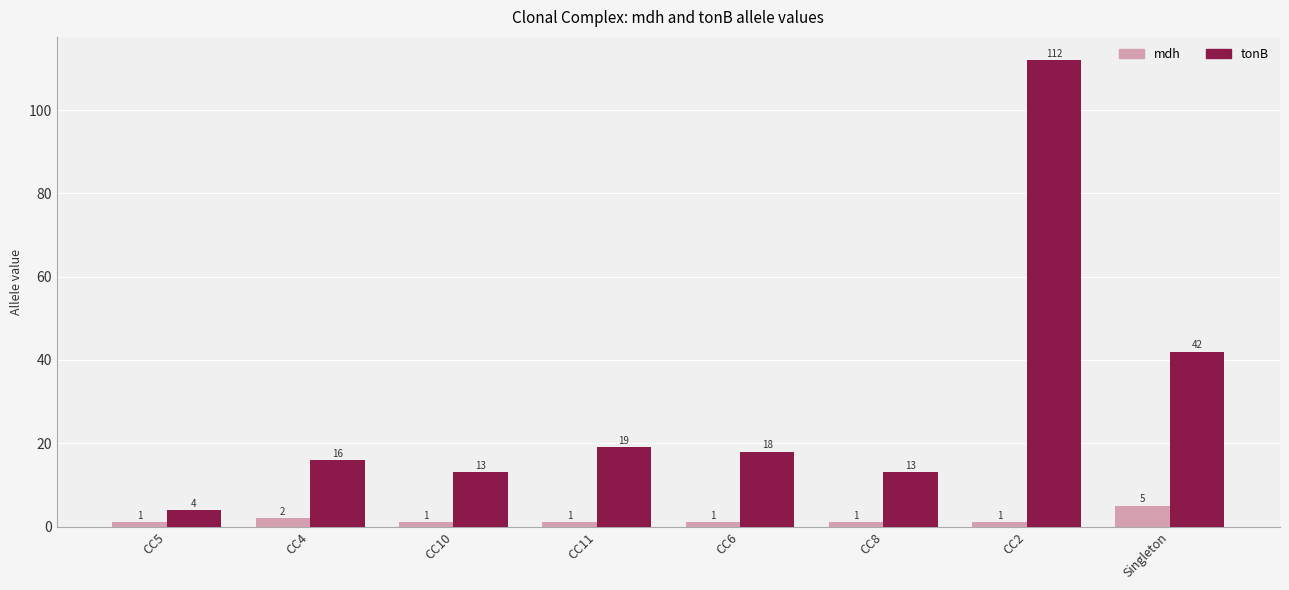

What is the average value of the tonB series?

30